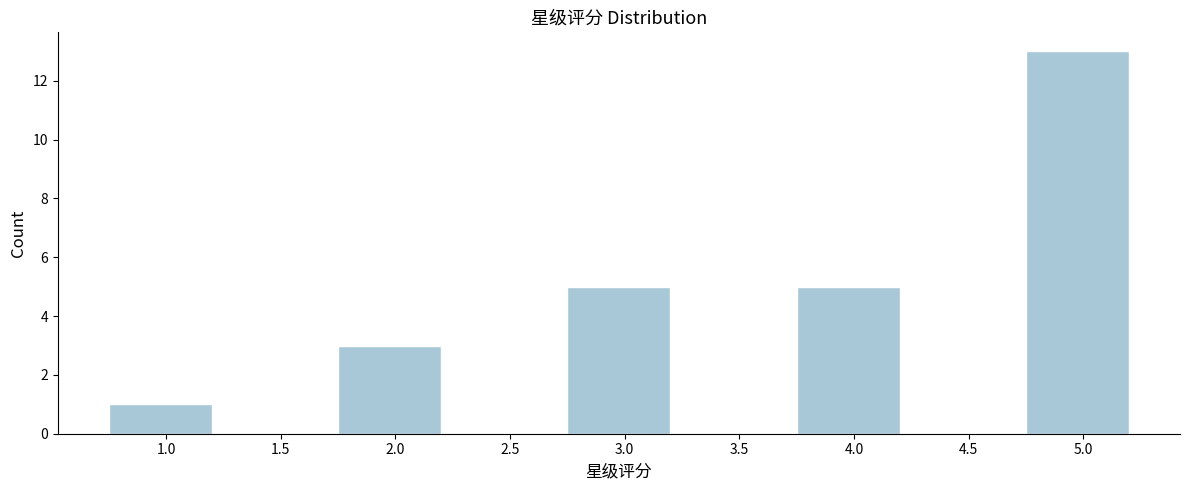

Reading left to right, transcribe all the data shown in this chart.

1.0=1	1.5=0	2.0=3	2.5=0	3.0=5	3.5=0	4.0=5	4.5=0	5.0=13